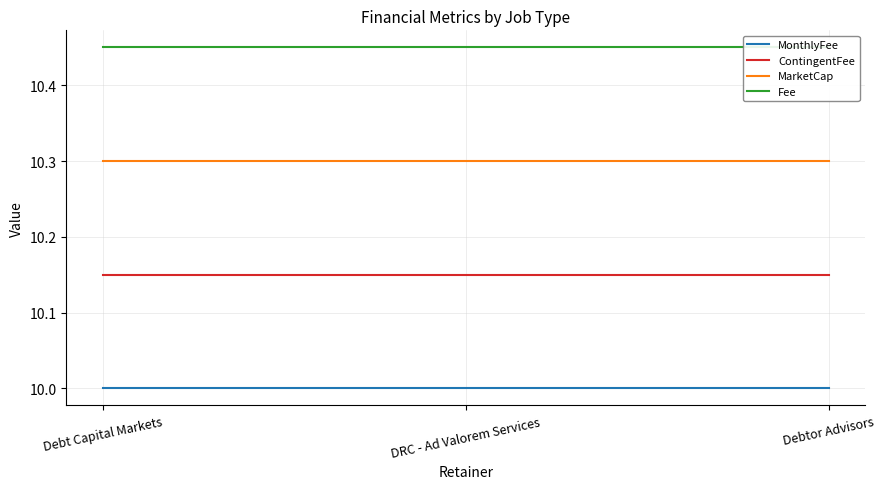

How many lines are shown in the chart?

4